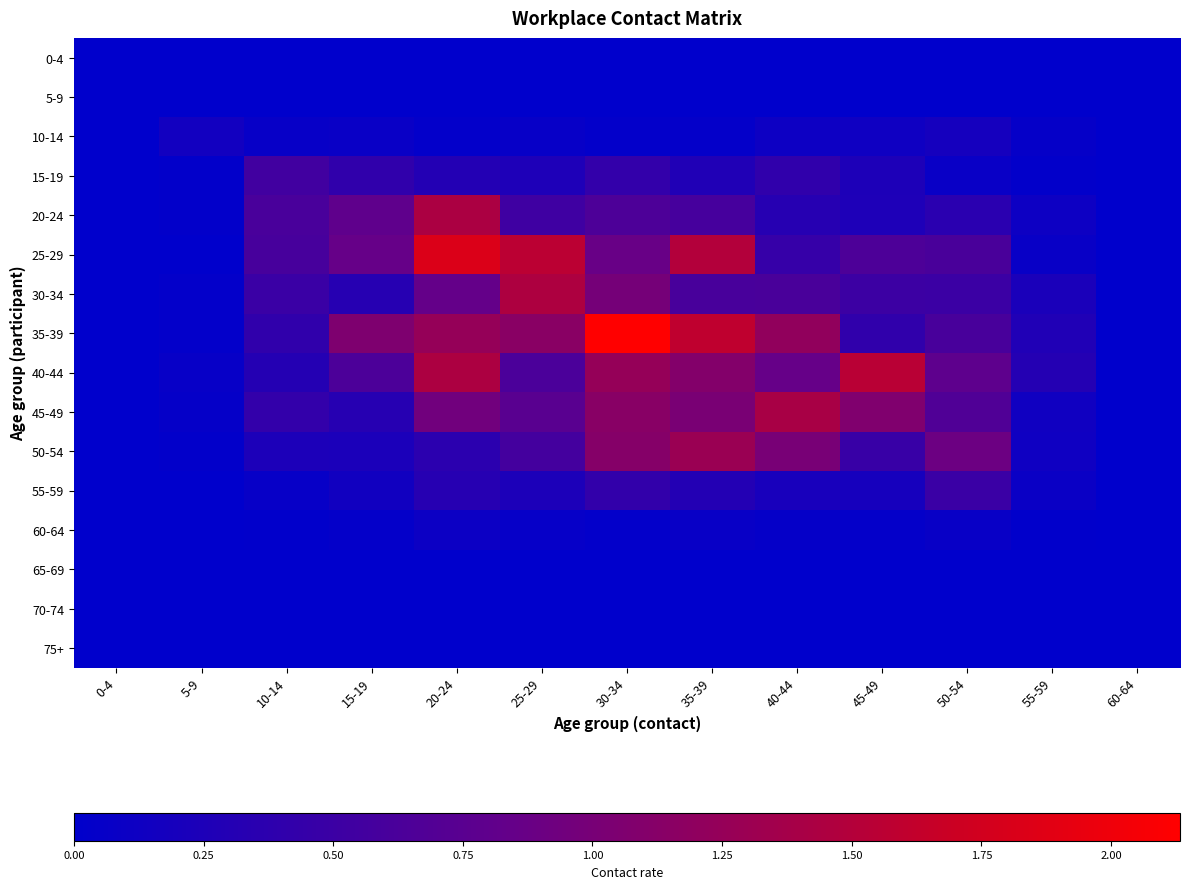

Between 35-39 and 50-54, which is larger?

35-39